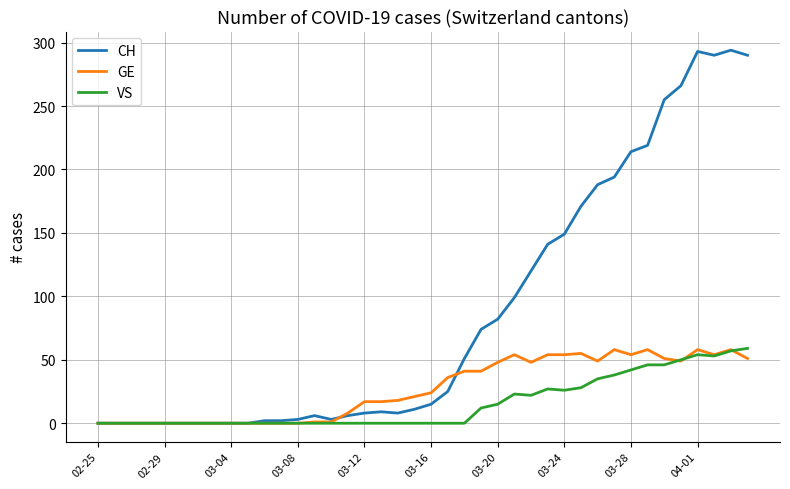

What is the greatest value displayed?

294